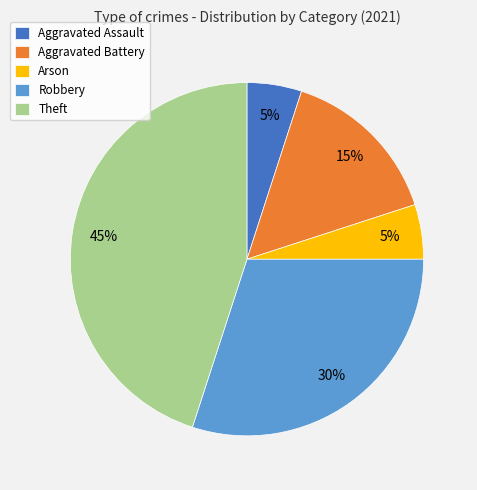

Which slice is the largest?

Theft